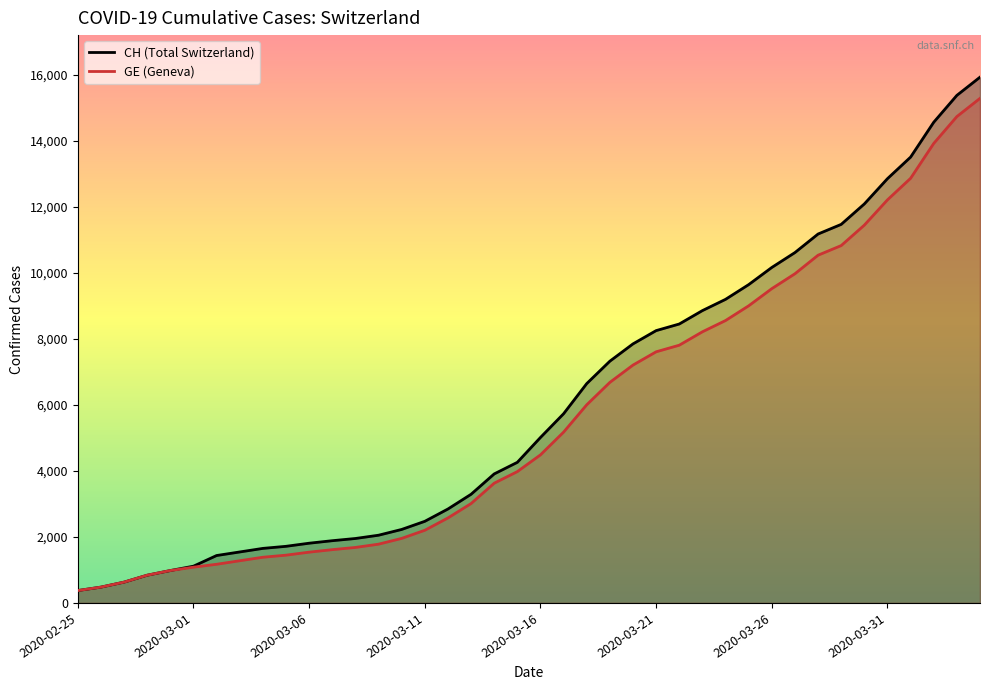

What is the value of the CH point at the 24th from the left?

7323